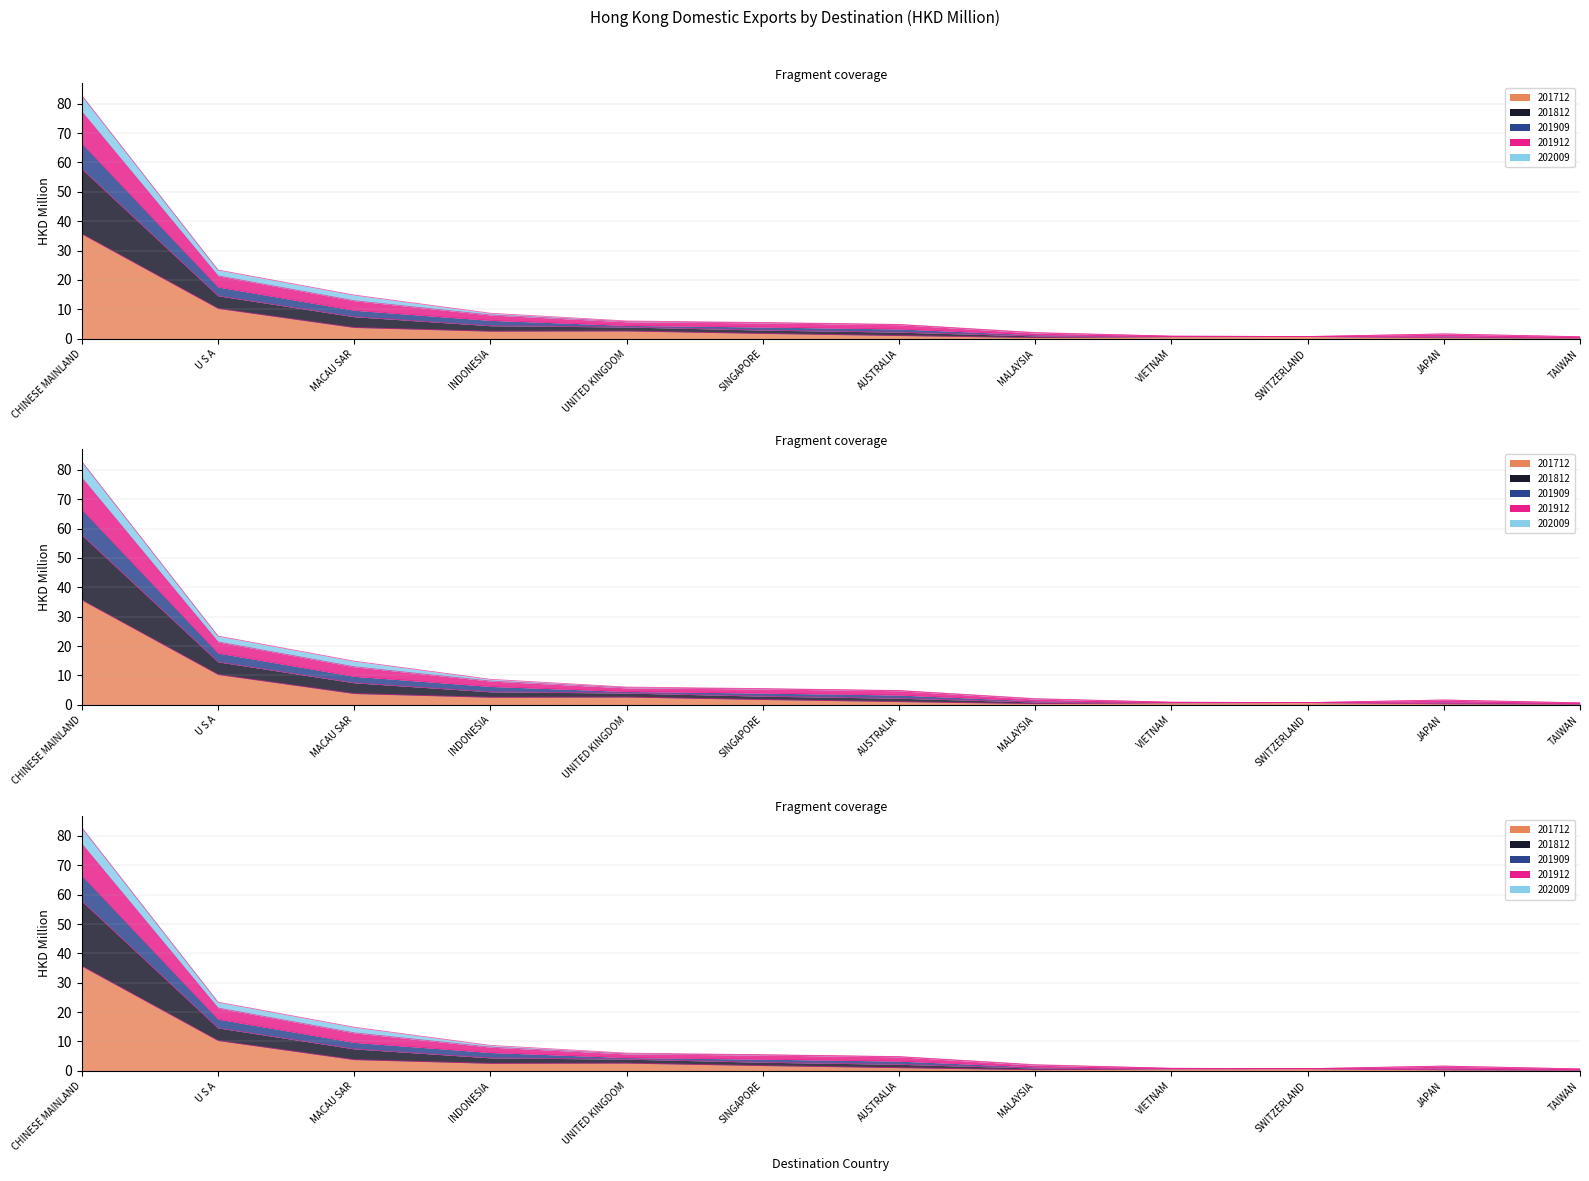

List the labels in order of 201712 value, smallest first.

TAIWAN, JAPAN, MALAYSIA, VIETNAM, SWITZERLAND, AUSTRALIA, SINGAPORE, INDONESIA, UNITED KINGDOM, MACAU SAR, U S A, CHINESE MAINLAND